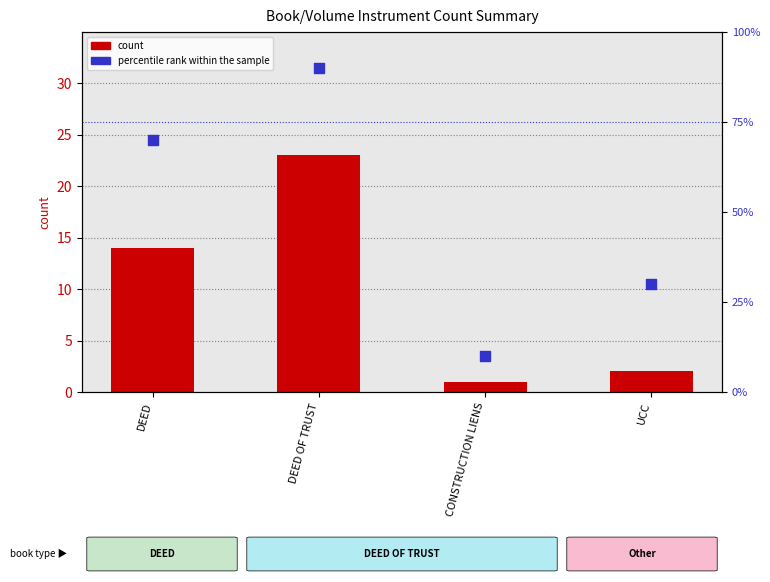

At which category is the sum across all series the highest?

DEED OF TRUST